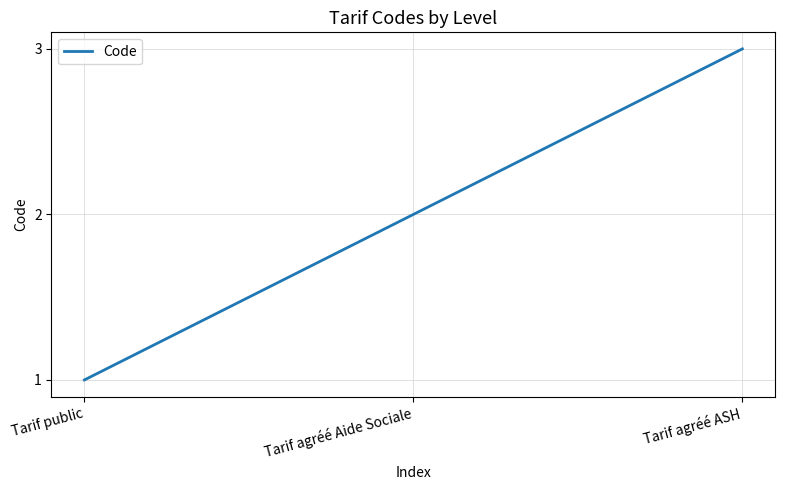

At which category does the chart reach its peak across all series?

Tarif agréé ASH